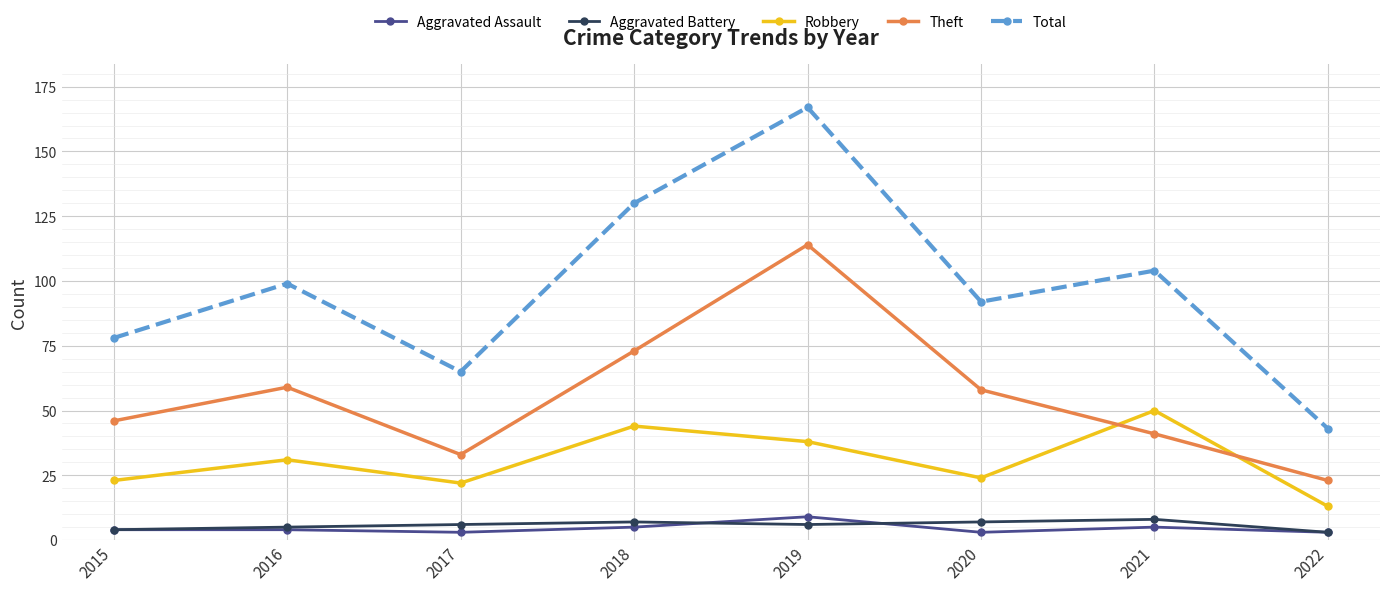

Reading left to right, transcribe all the data shown in this chart.

Aggravated Assault: 4	4	3	5	9	3	5	3
Aggravated Battery: 4	5	6	7	6	7	8	3
Robbery: 23	31	22	44	38	24	50	13
Theft: 46	59	33	73	114	58	41	23
Total: 78	99	65	130	167	92	104	43